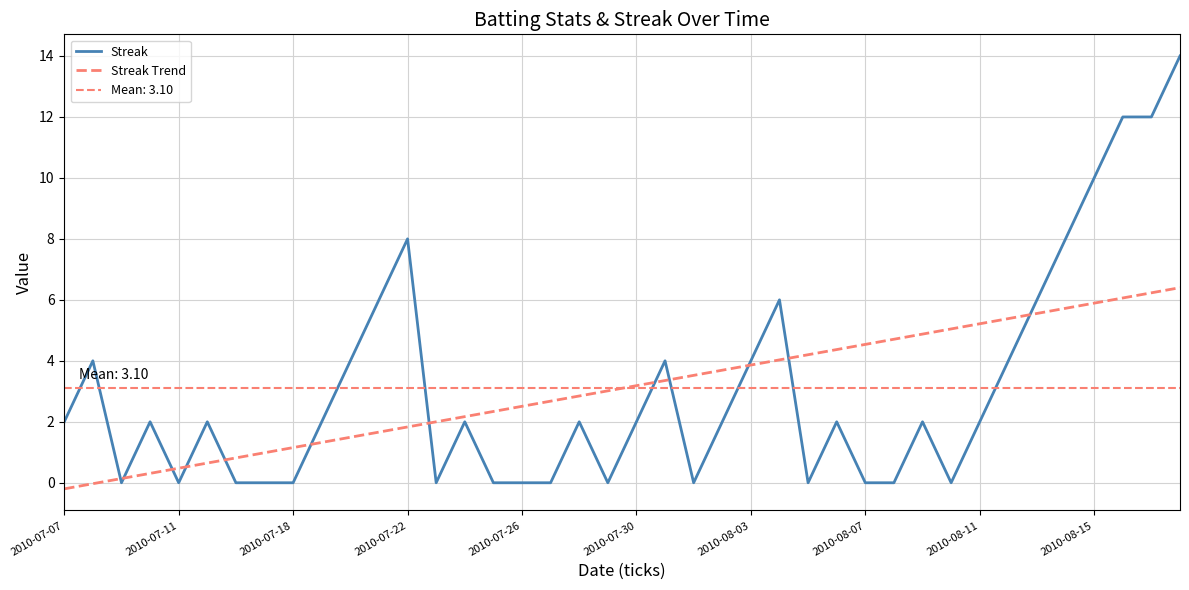

Is this an area chart (filled region under the line)?

No